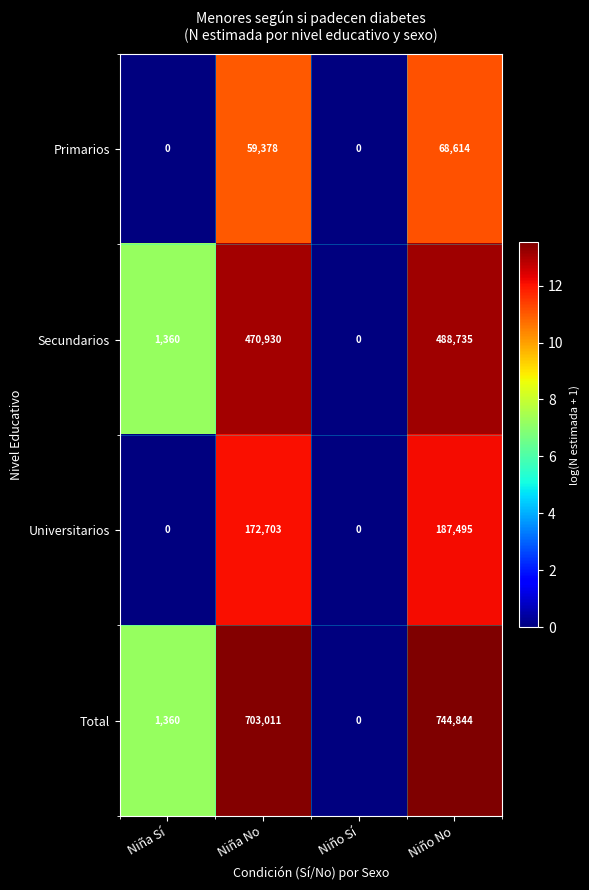

Which category has the highest value across all series?

Niño No